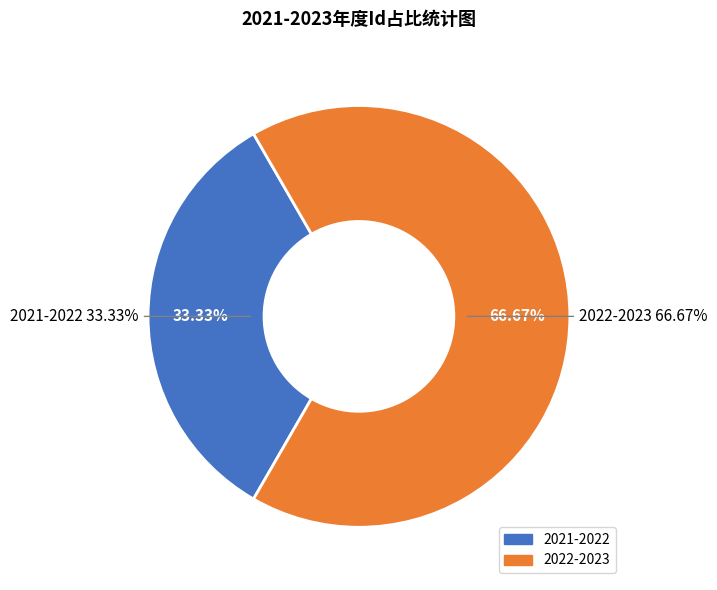

How many segments does this pie chart have?

2